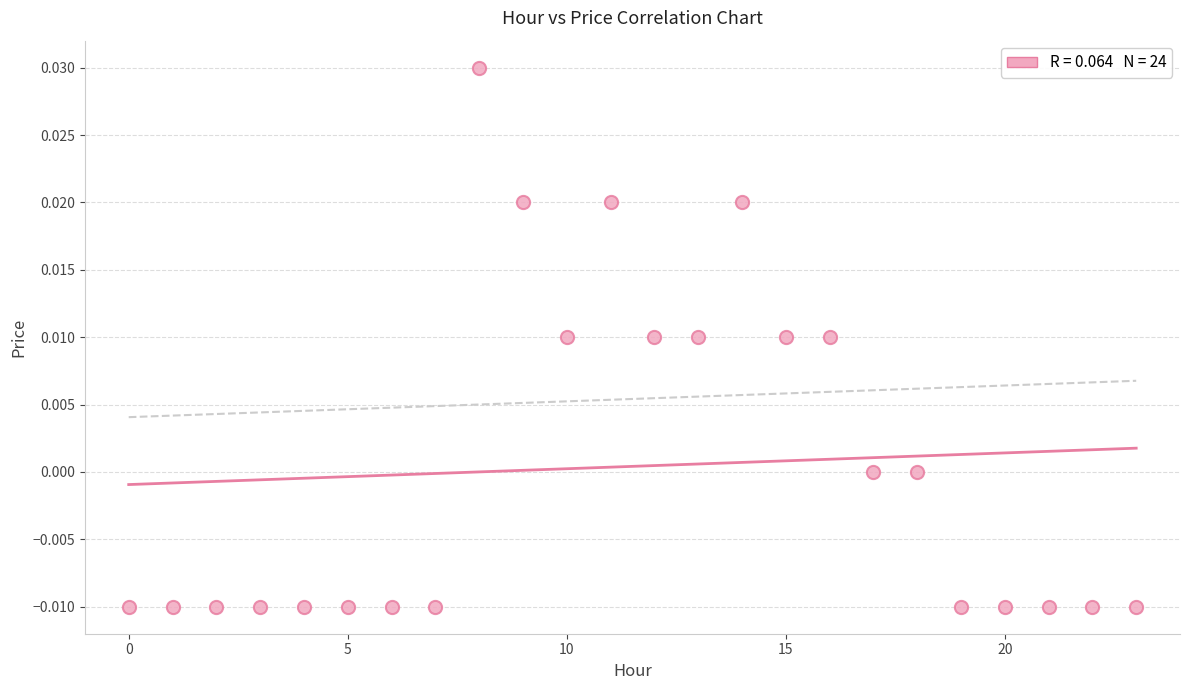

Count the number of points in this scatter plot.

24